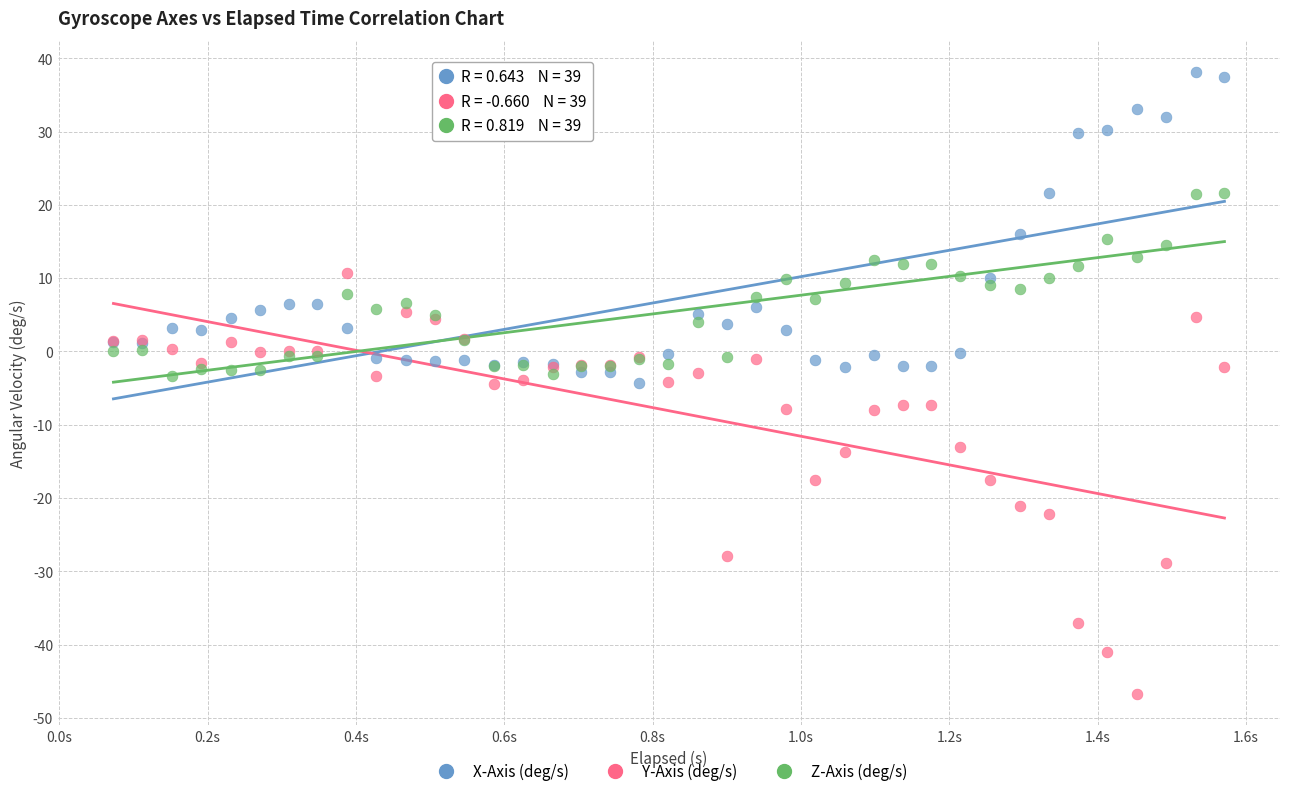

Which series has the widest spread of Y values?

Y-Axis (deg/s)